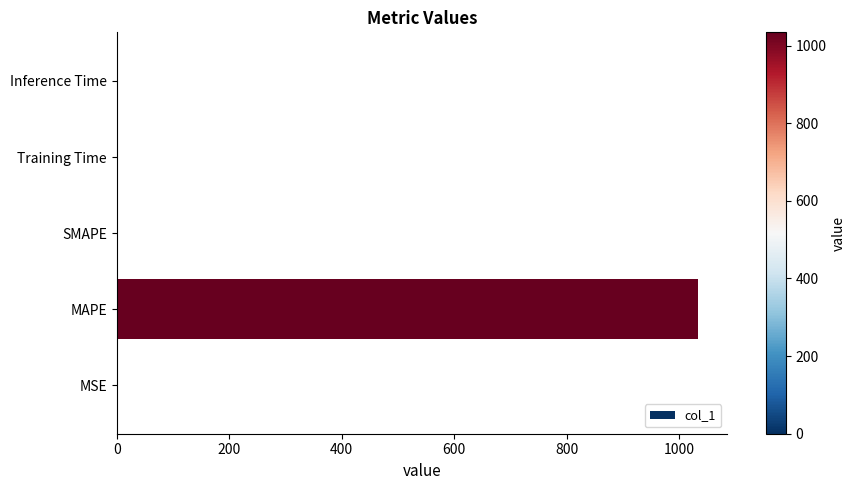

Are the bars horizontal?

Yes